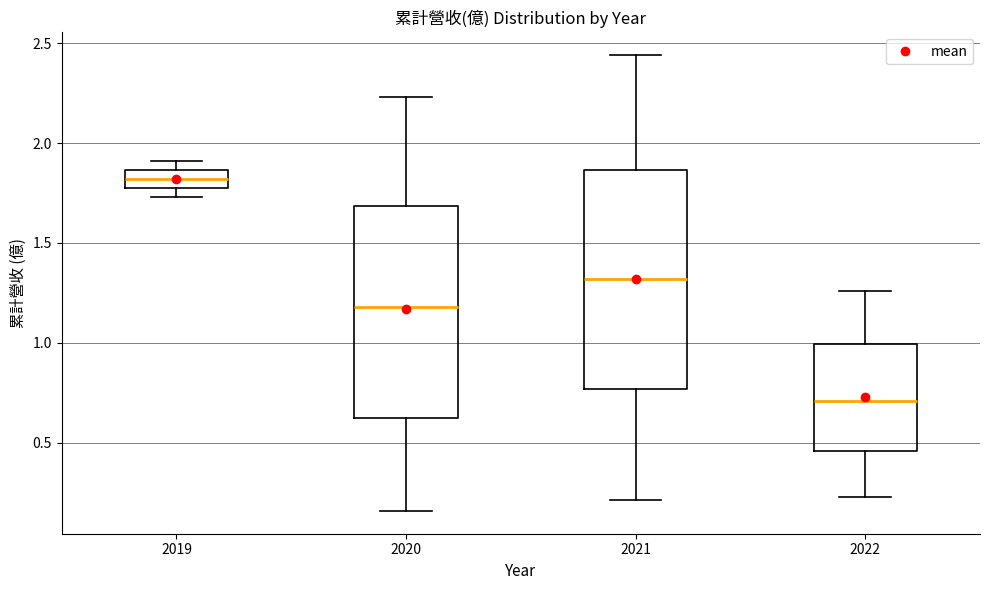

Reading left to right, transcribe this box plot: for each box, give where its median line is, the range the box spans, and where its two whiskers end, as read against the y-axis. The values are not printed on the chart, so give them approximately, as read against the axis.

2019: median 1.80 (inside the box), box 1.80 to 1.85, whiskers 1.75 to 1.90
2020: median 1.20, box 0.60 to 1.70, whiskers 0.15 to 2.25
2021: median 1.30, box 0.75 to 1.85, whiskers 0.20 to 2.45
2022: median 0.70, box 0.45 to 1.00, whiskers 0.25 to 1.25